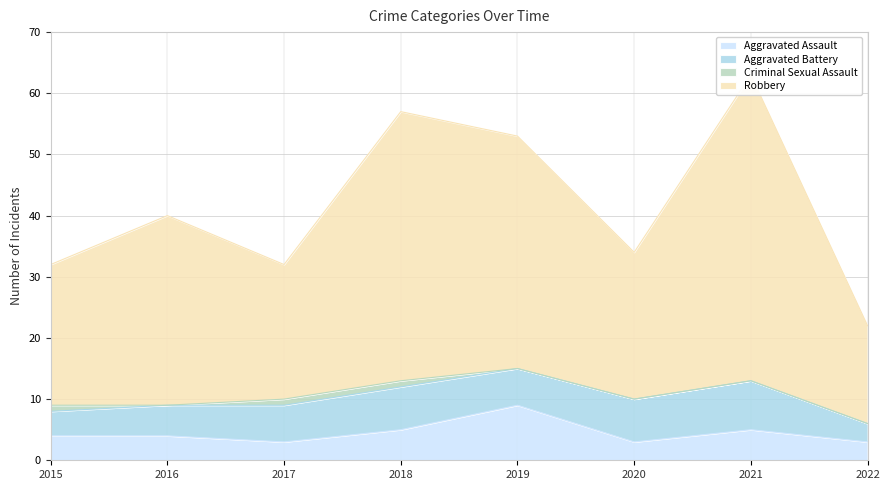

In Robbery, how many points are higher than both neighbors (excluding endpoints)?

3